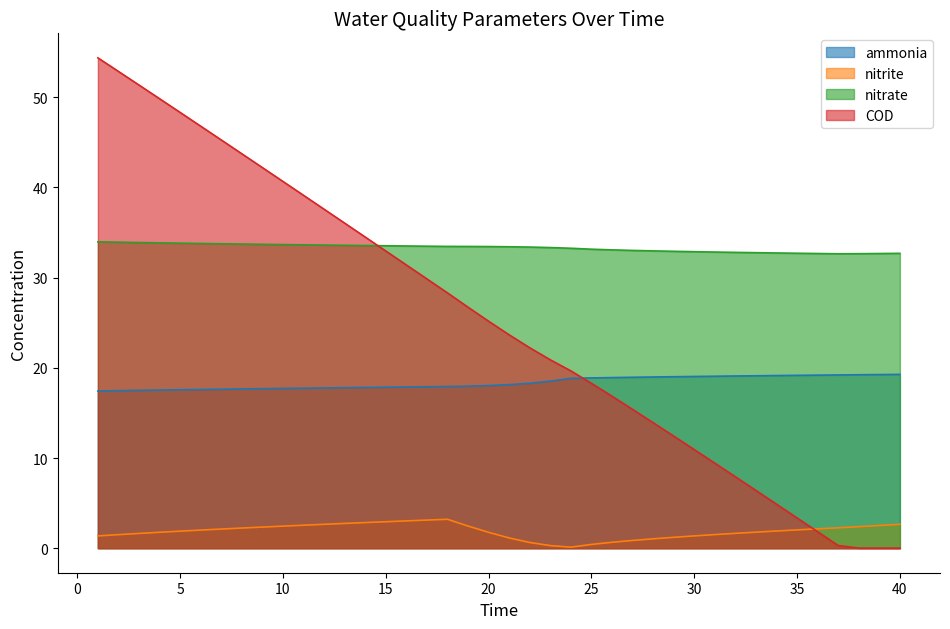

Does the chart display data point markers on the line(s)?

No